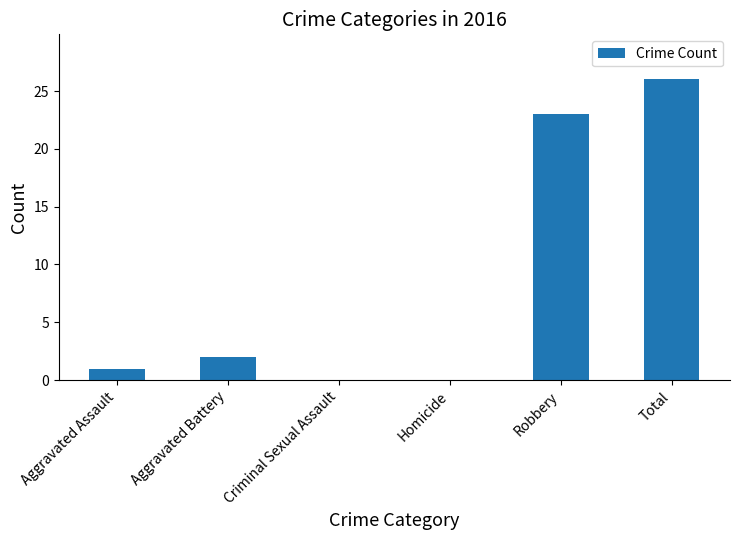

Reading left to right, transcribe all the data shown in this chart.

Aggravated Assault=1	Aggravated Battery=2	Criminal Sexual Assault=0	Homicide=0	Robbery=23	Total=26